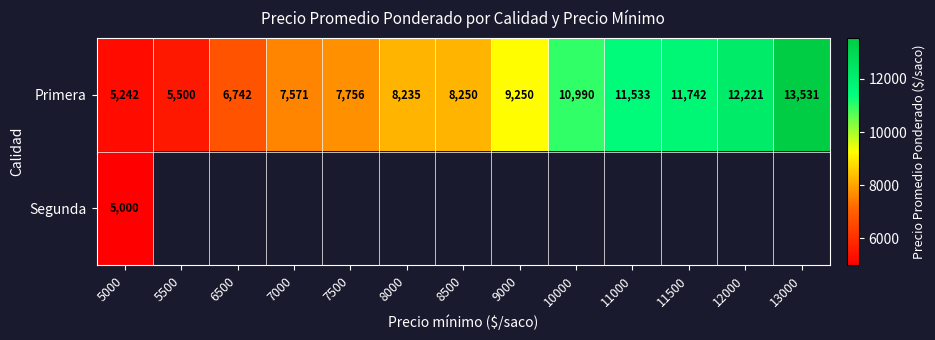

What is the difference between the maximum and second lowest values in the Primera series?

8031